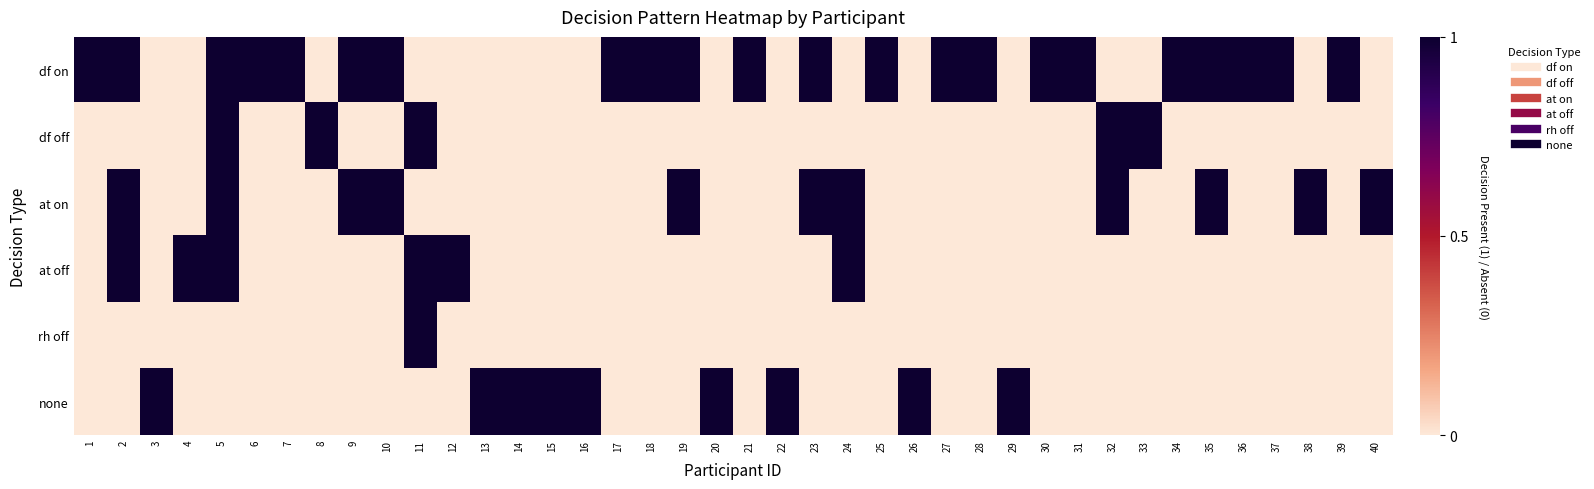

Which series changed the most between 2 and 22?

df on